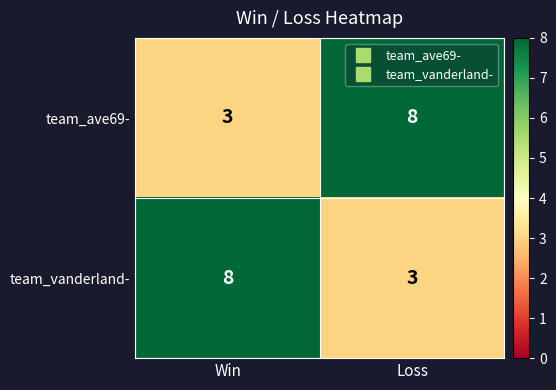

What is the minimum value for team_vanderland-?

3